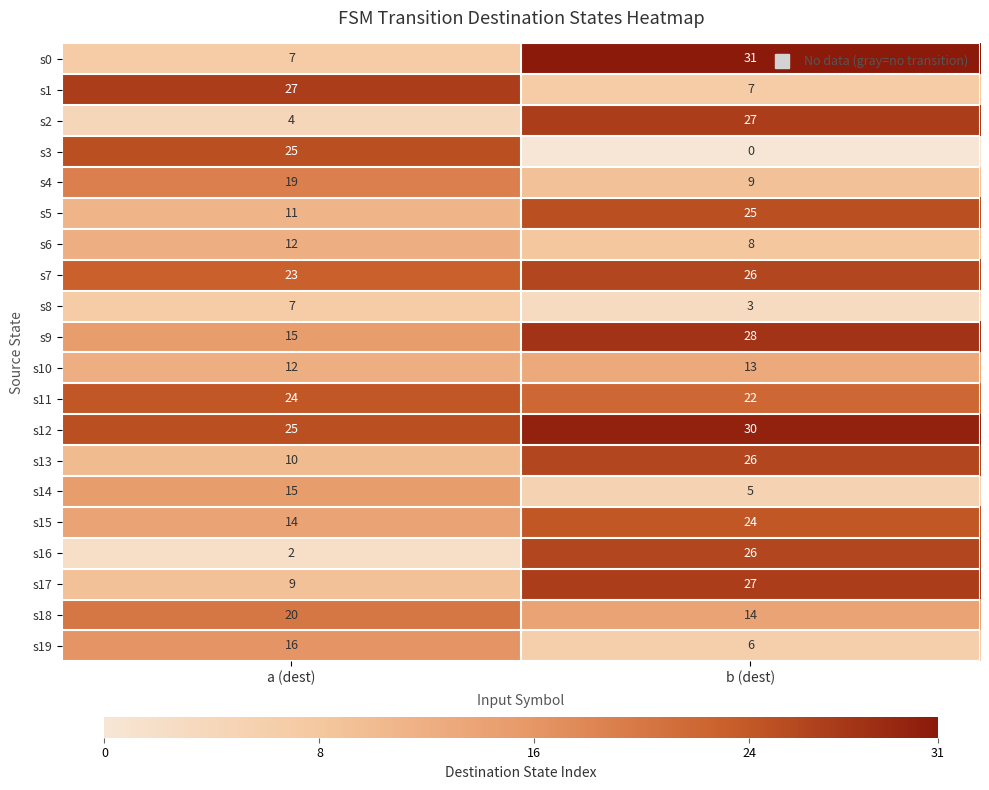

True or false: s4 has a value of 19 at a (dest).

True